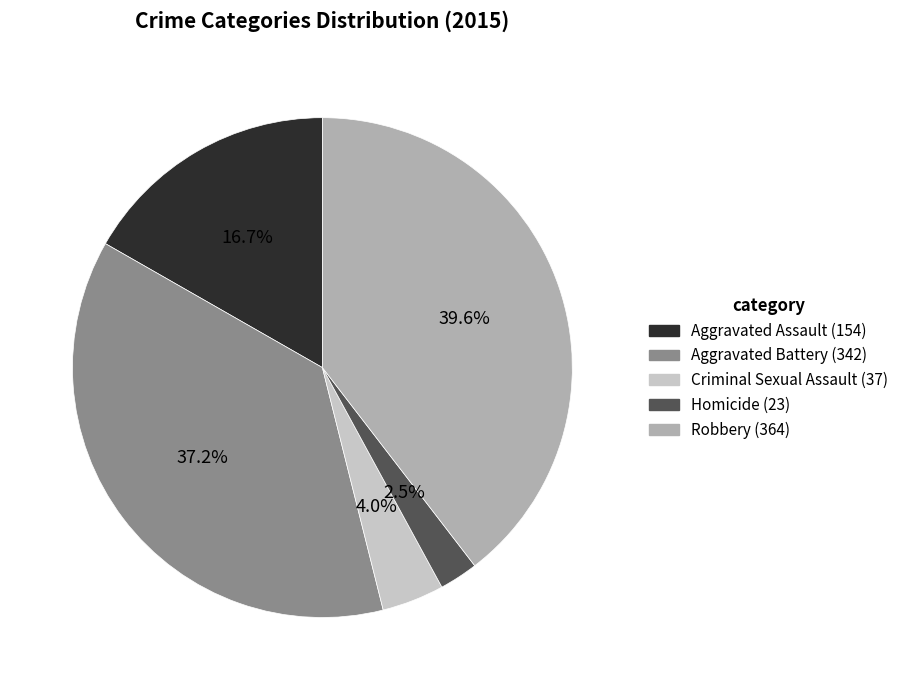

Combined, do Aggravated Battery and Robbery account for over 50%?

Yes